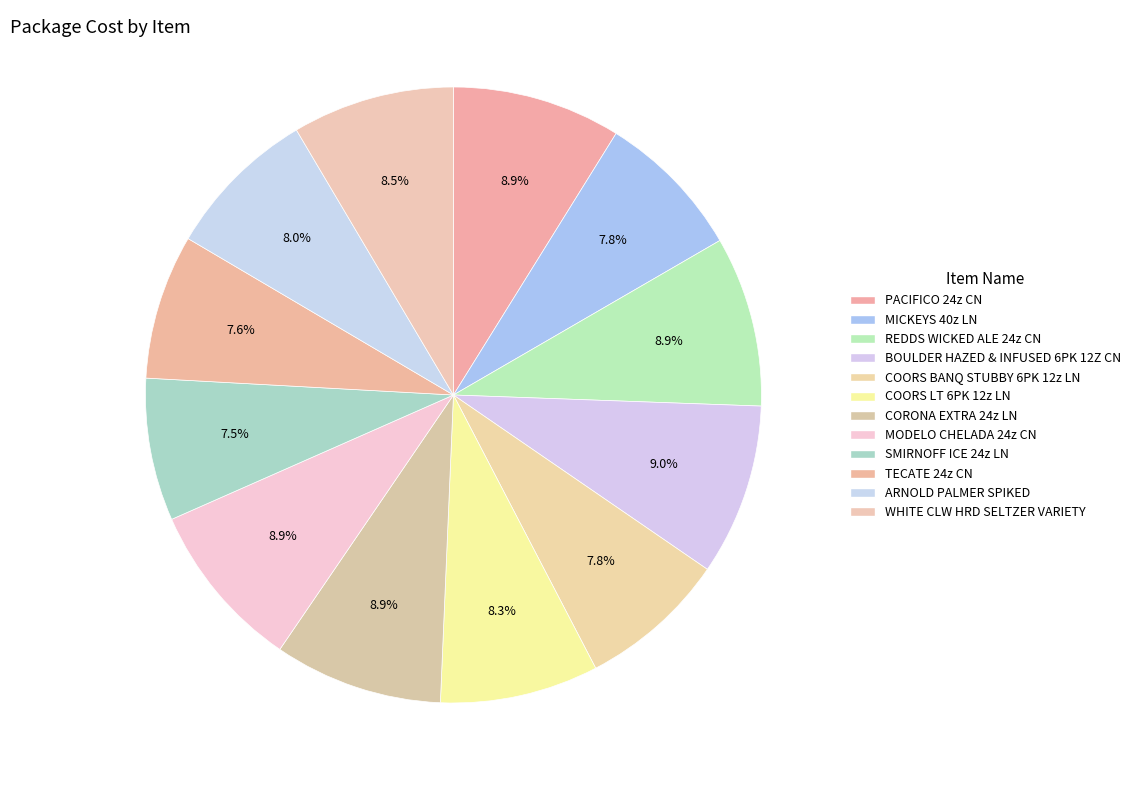

How many segments does this pie chart have?

12